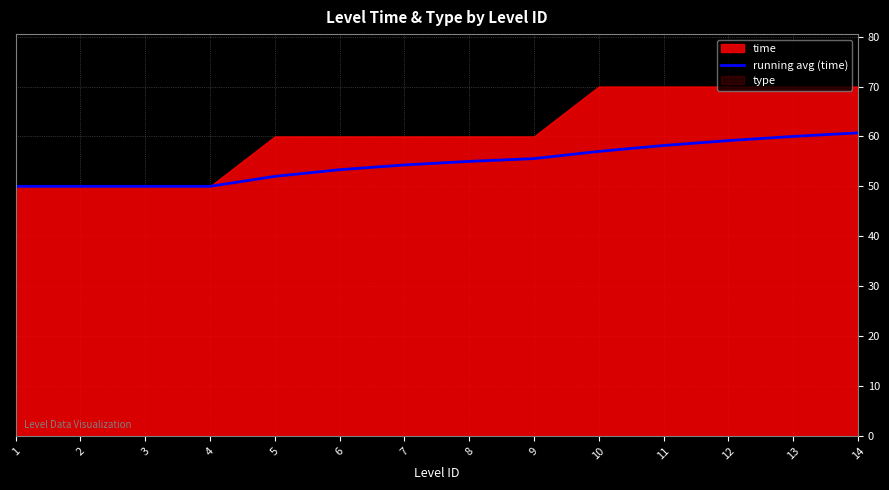

At which label does the data first exceed 55?

9